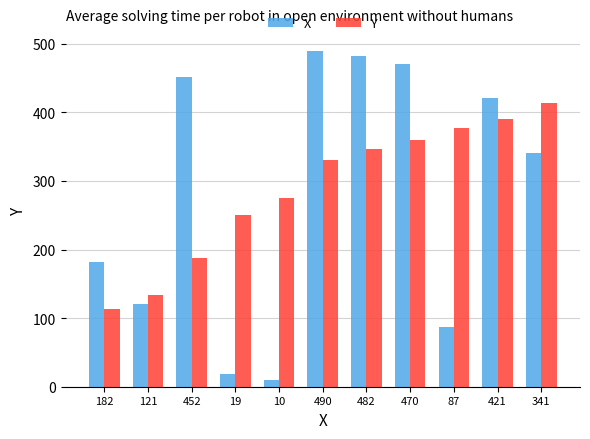

Reading left to right, list all the values displayed in this chart.

X: 182	121	452	19	10	490	482	470	87	421	341
Y: 113	134	187	250	275	331	346	360	377	391	414